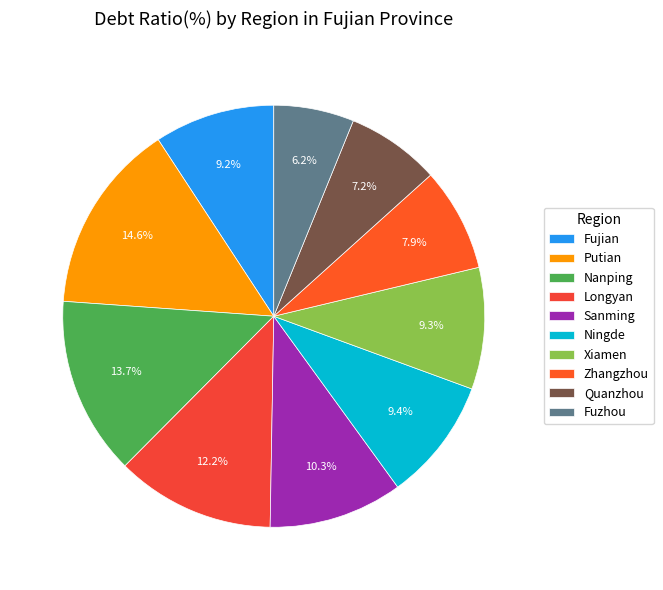

What percentage is the Zhangzhou slice, to the nearest percent?

8%